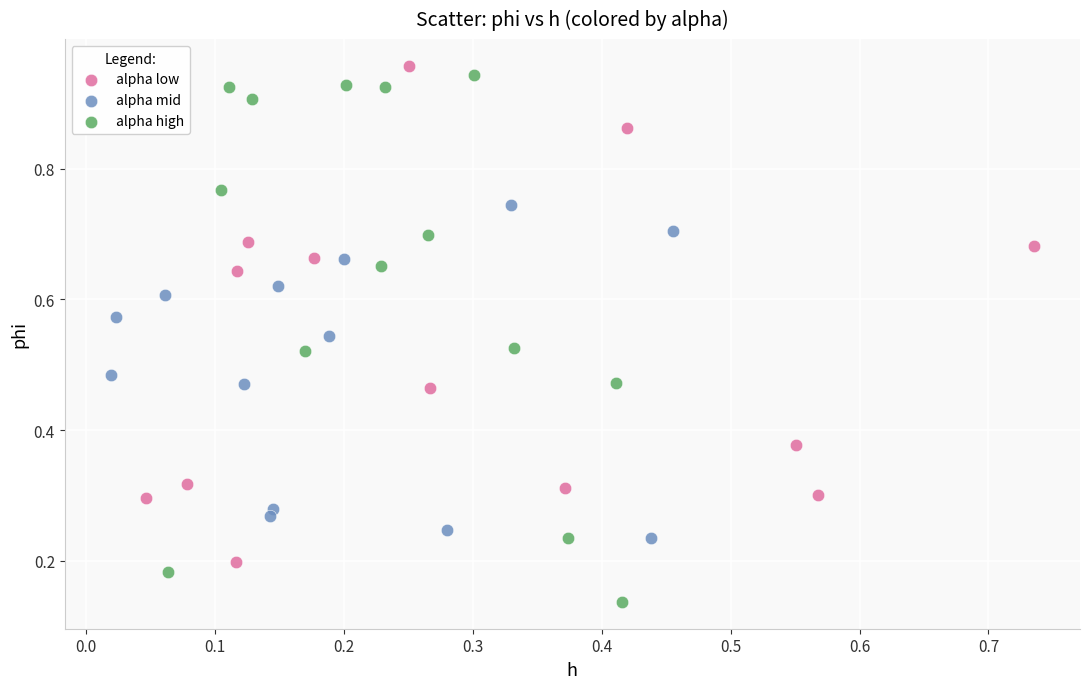

Which series has the largest Y range (max minus min)?

alpha high